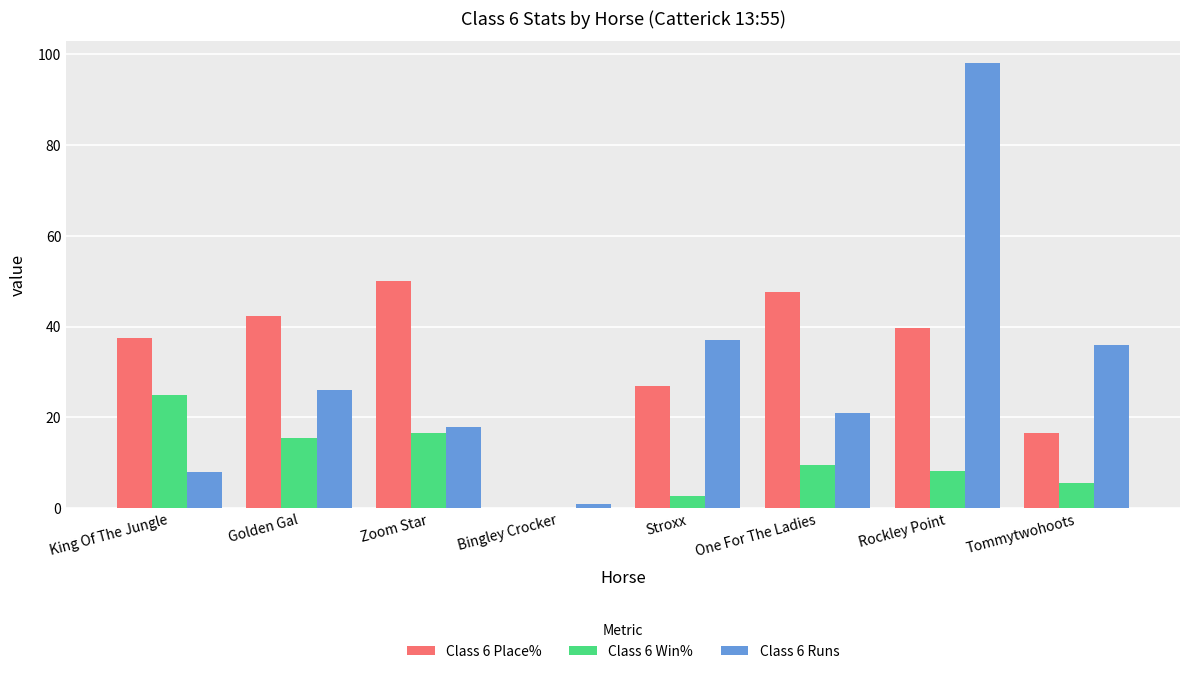

The value of Class 6 Runs at Stroxx is 25.6. True or false?

False